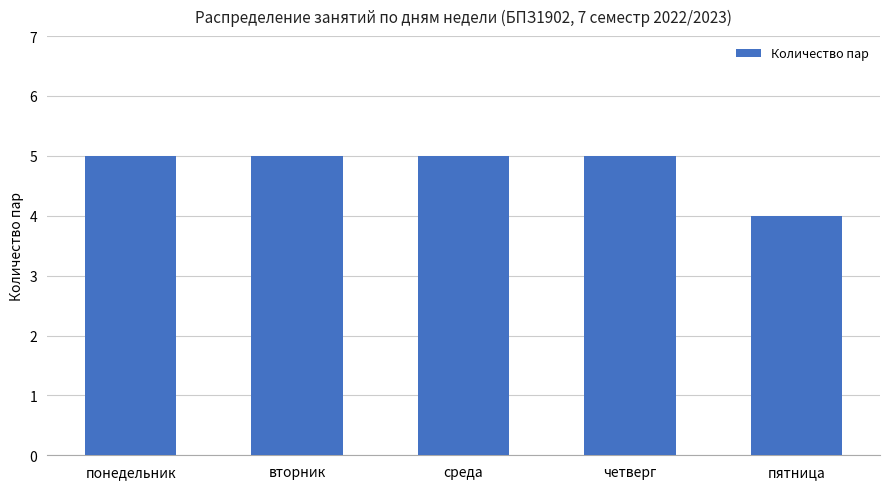

What is the minimum value shown in the chart?

4